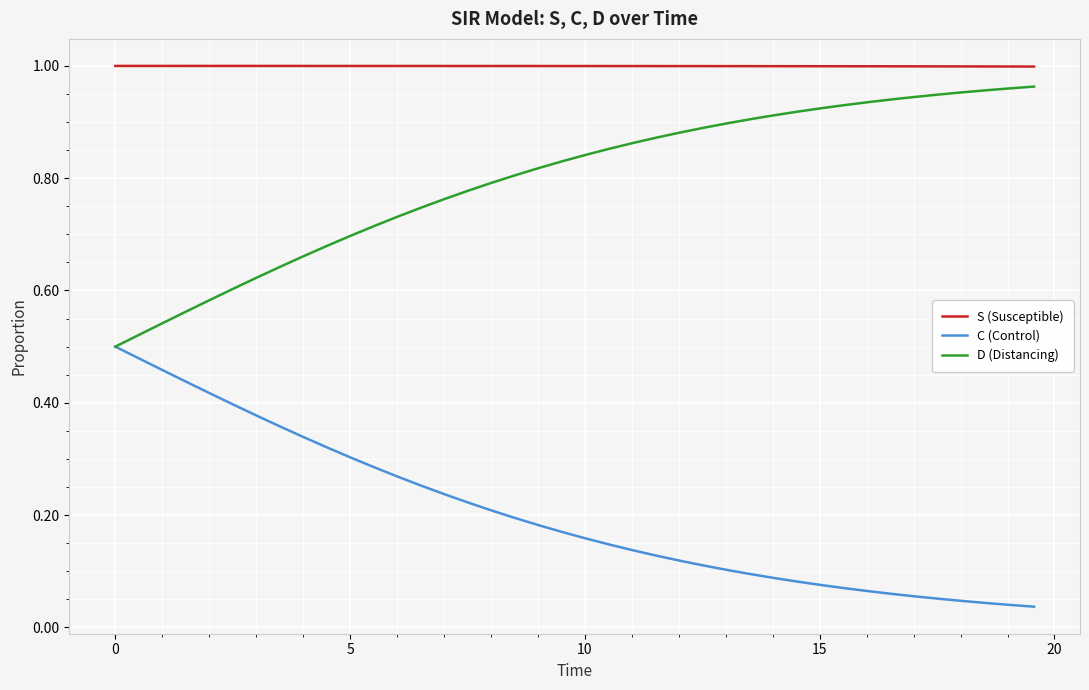

List the series in order of their overall mean, lowest first.

C (Control), D (Distancing), S (Susceptible)